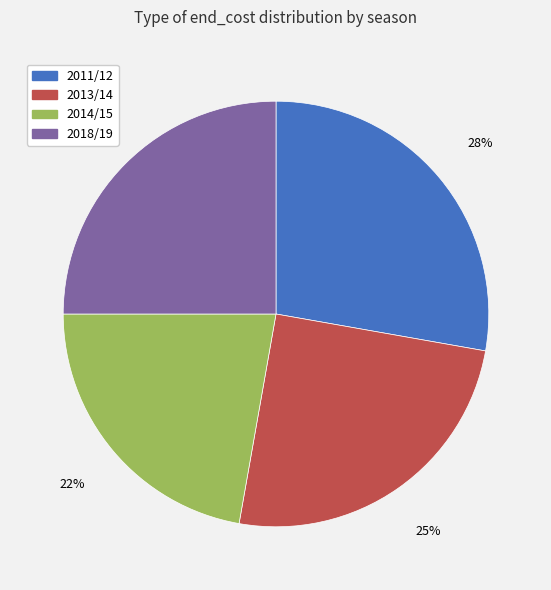

Combined, do 2011/12 and 2013/14 account for over 50%?

Yes